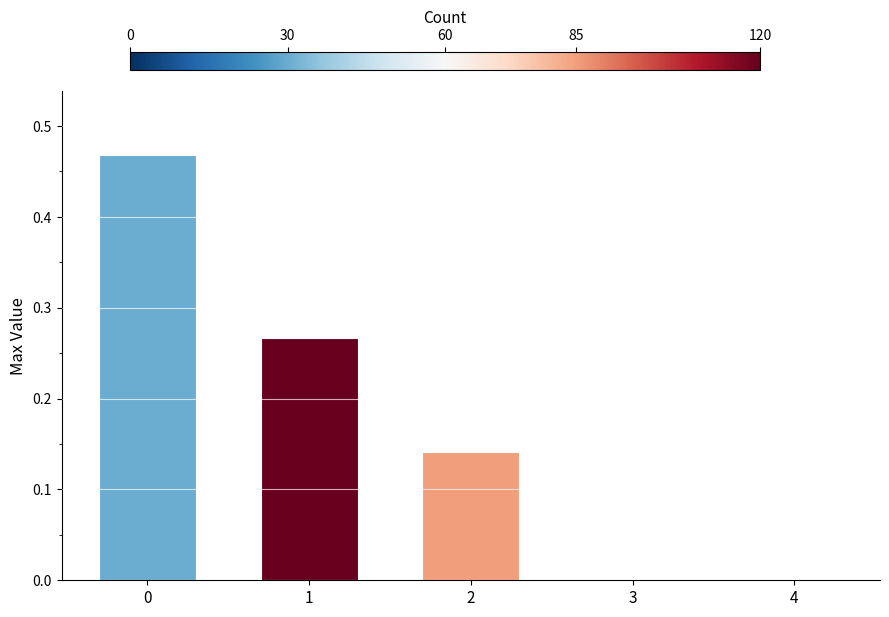

Is it true that the value at 3 is -0.3?

False